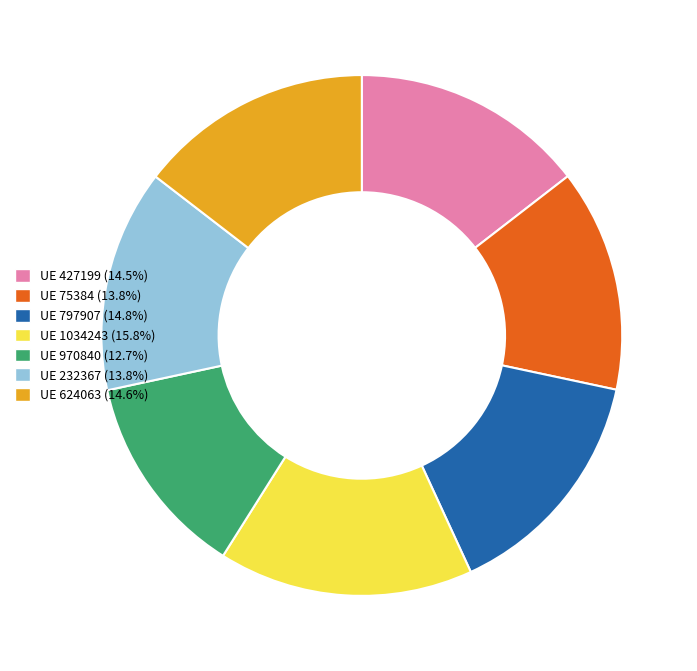

Is there any slice that represents more than half of the pie?

No